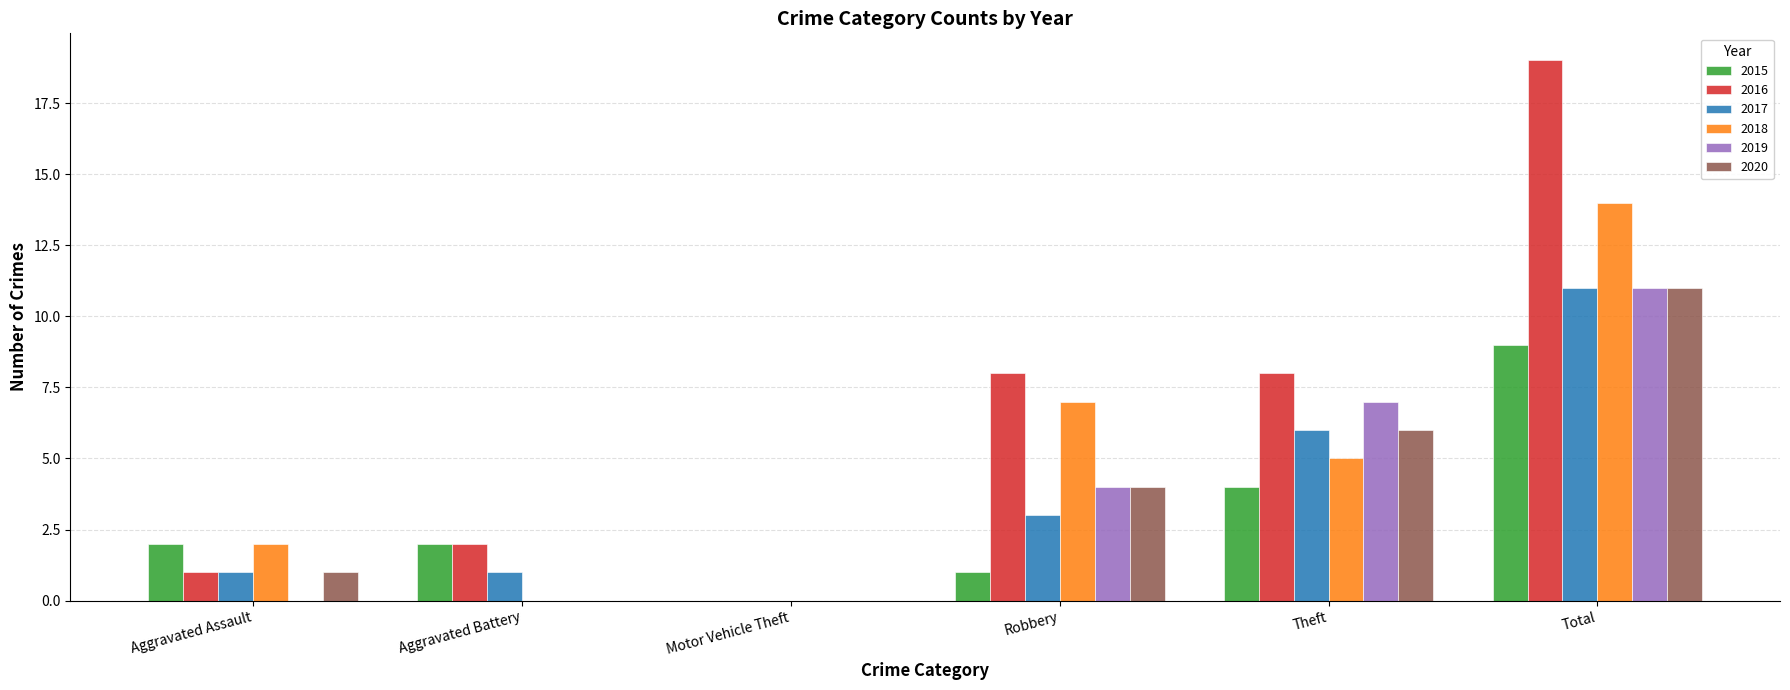

What is the maximum value shown in the chart?

19